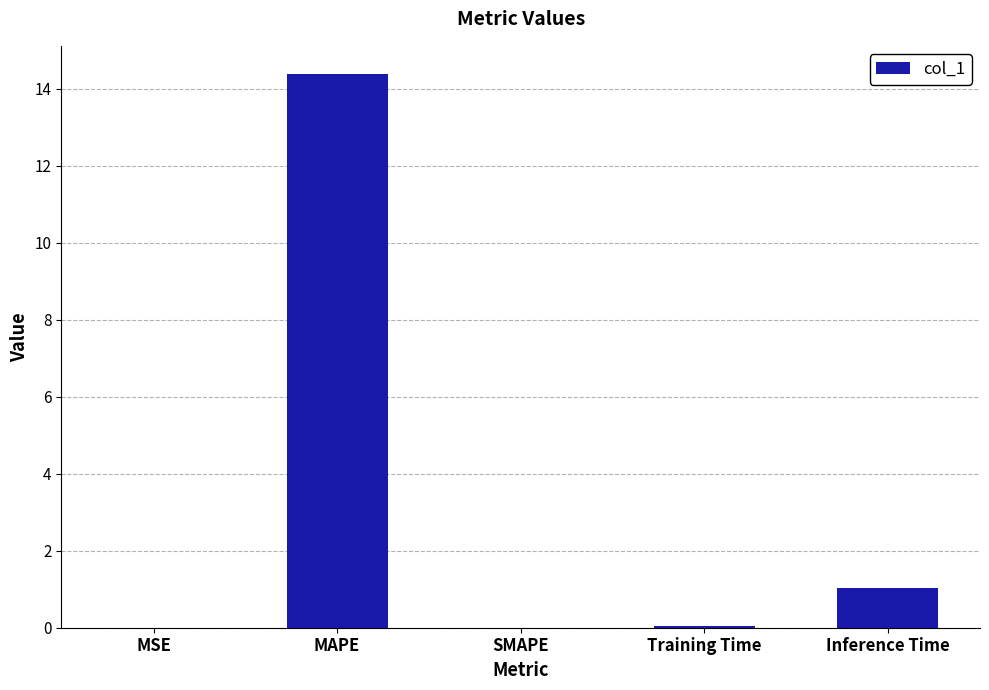

The chart shows a value of 1.5 at Inference Time. True or false?

False